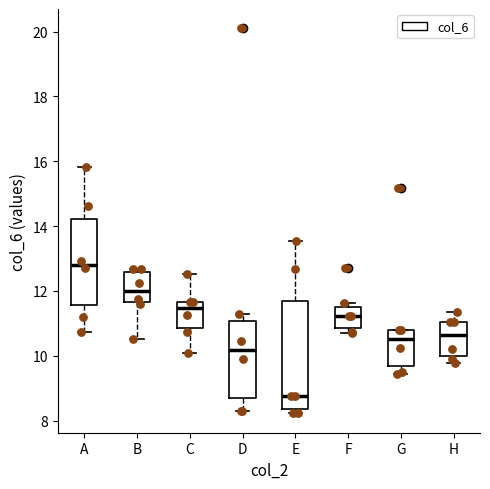

Which box has the highest median line?

A